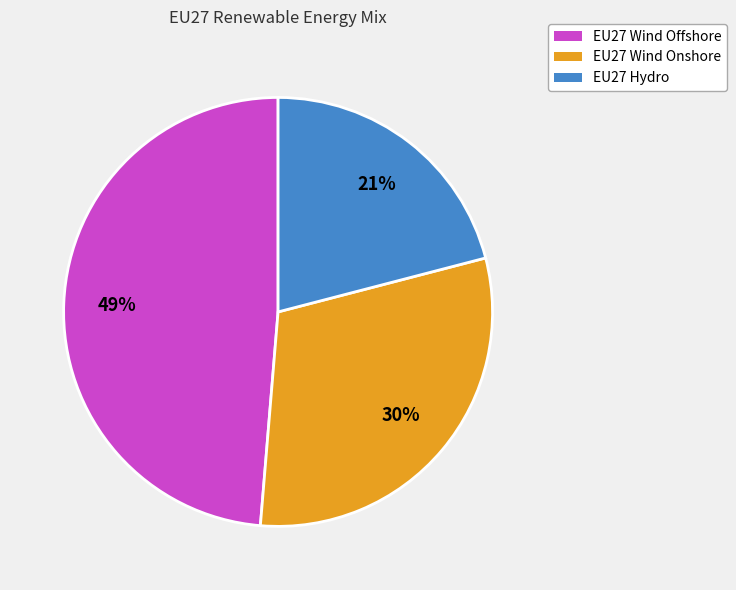

To the nearest percent, what percentage of the pie is EU27 Wind Offshore?

49%